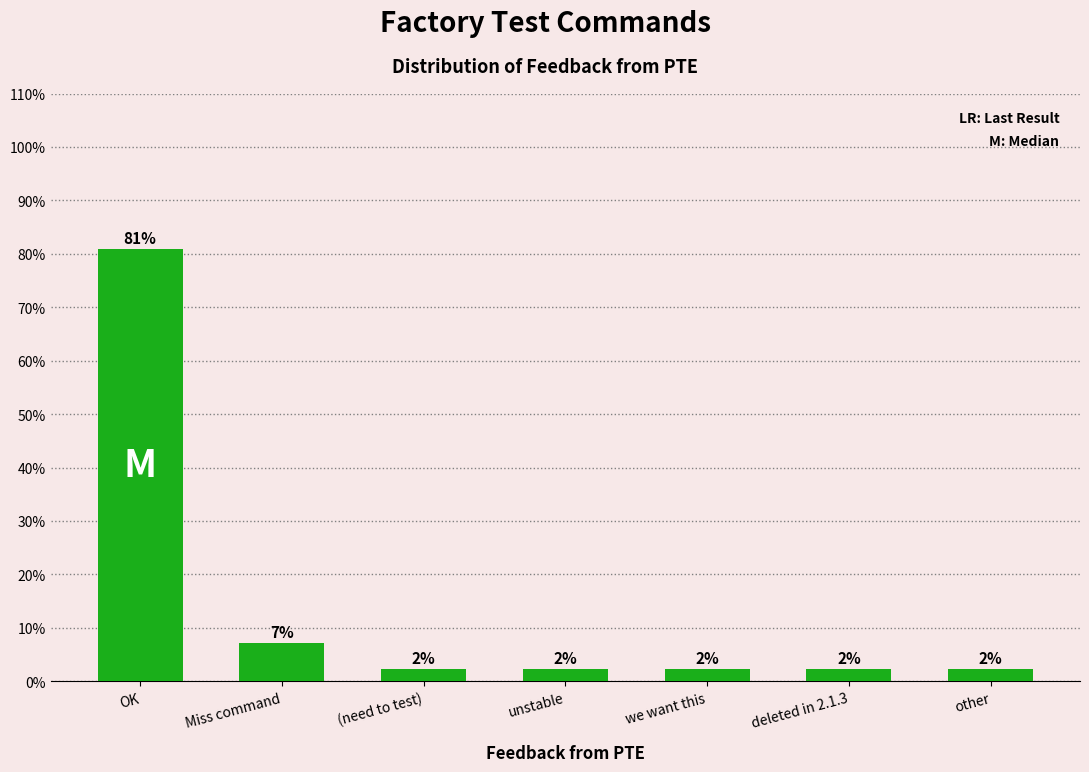

What is the label of the 6th bar from the left?

deleted in 2.1.3